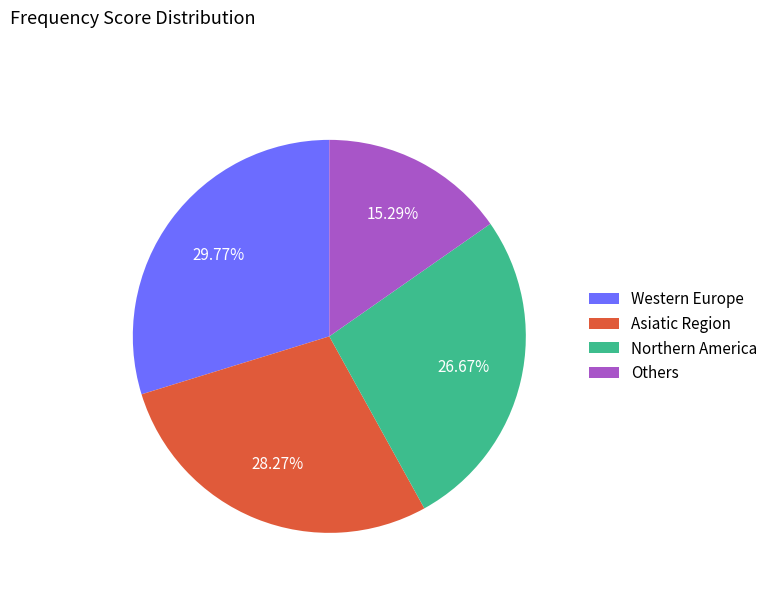

Combined, do Northern America and Others account for over 50%?

No